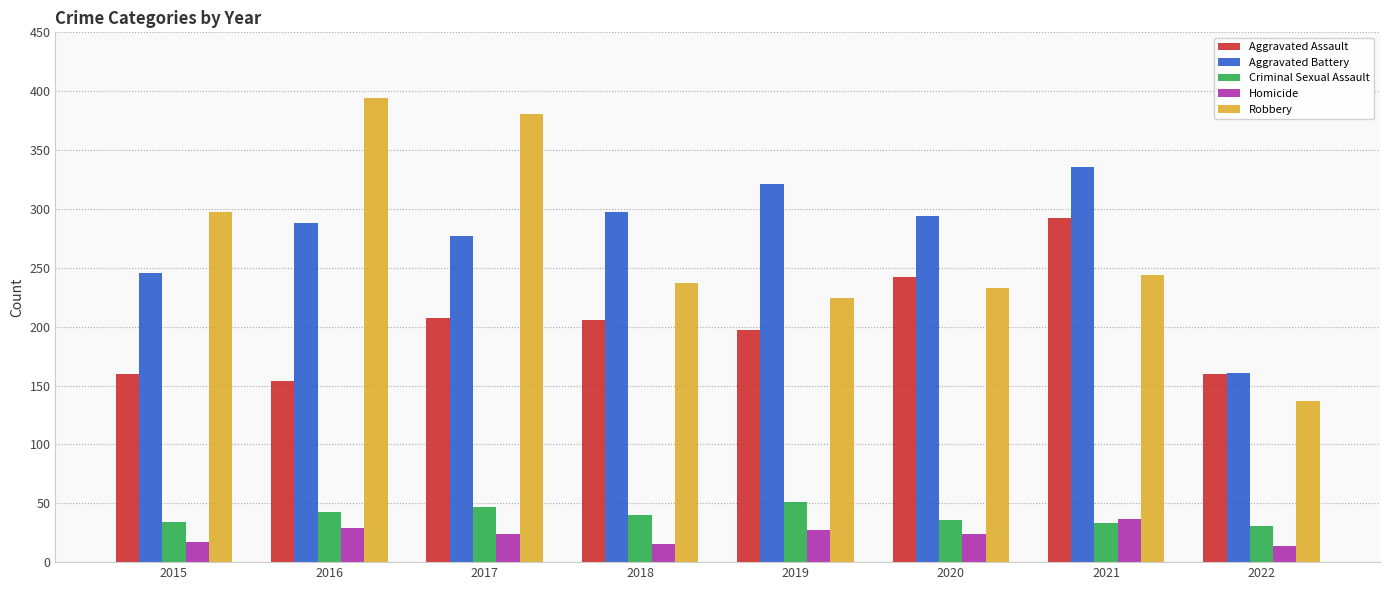

What value does the Robbery series have at 2018?

237